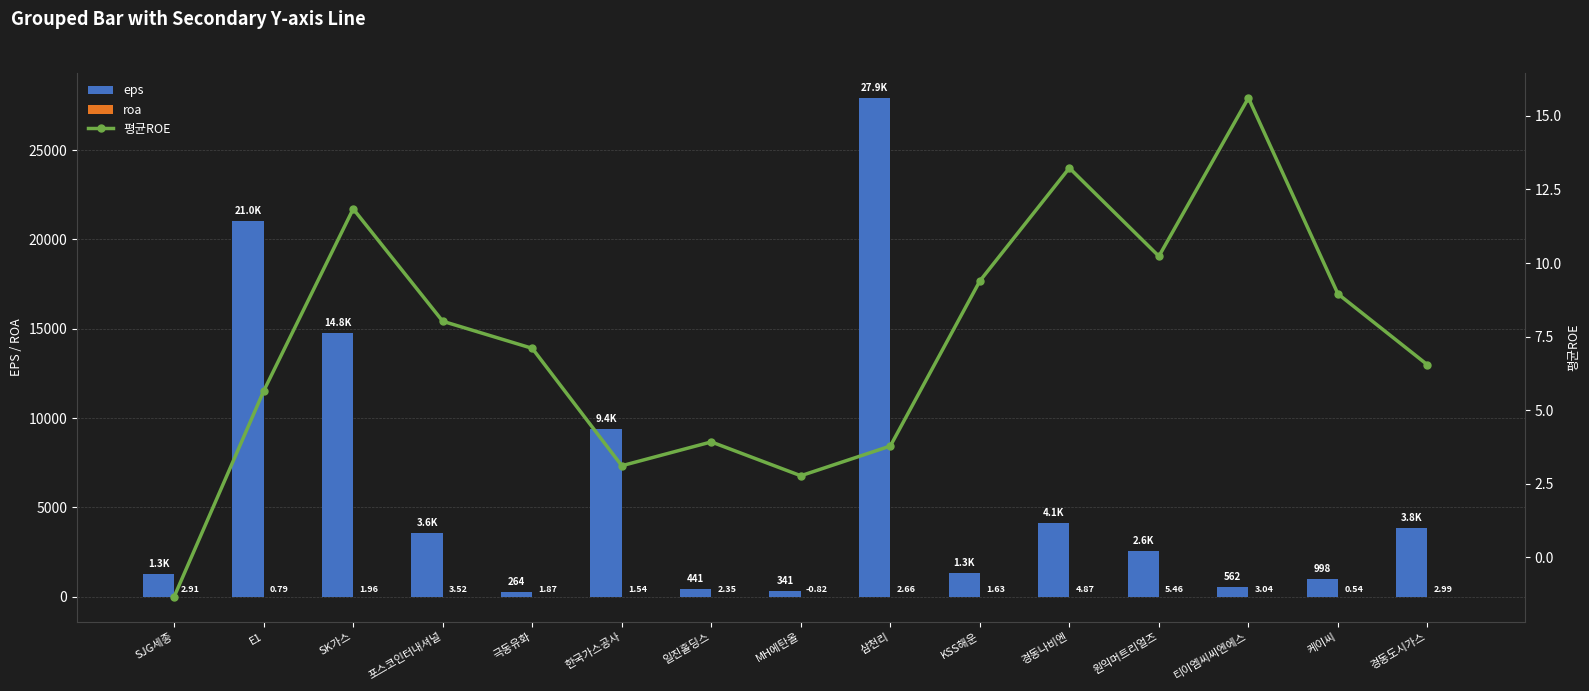

Rank the series by their maximum value, from highest to lowest.

eps, 평균ROE, roa